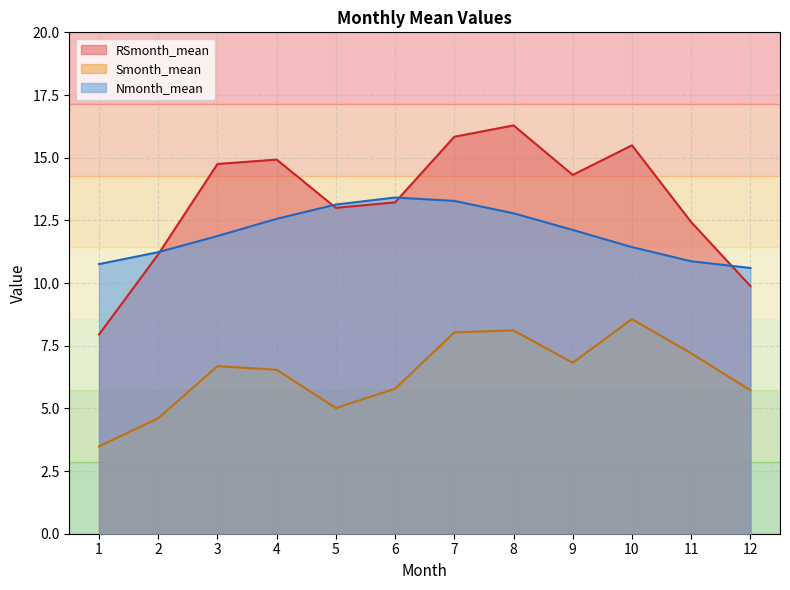

At which label does RSmonth_mean reach its minimum?

1